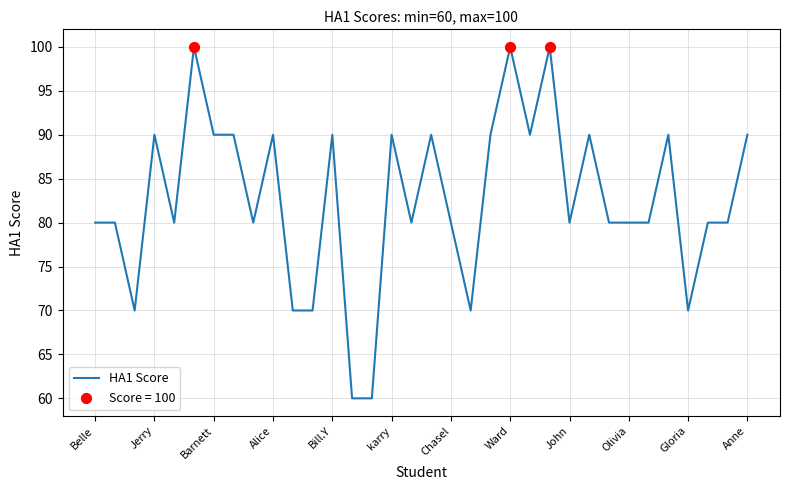

What is the minimum value shown in the chart?

60